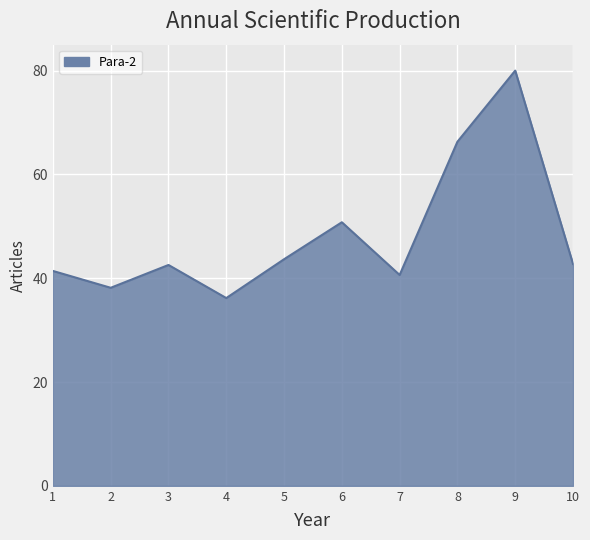

What is the smallest value displayed?

36.2